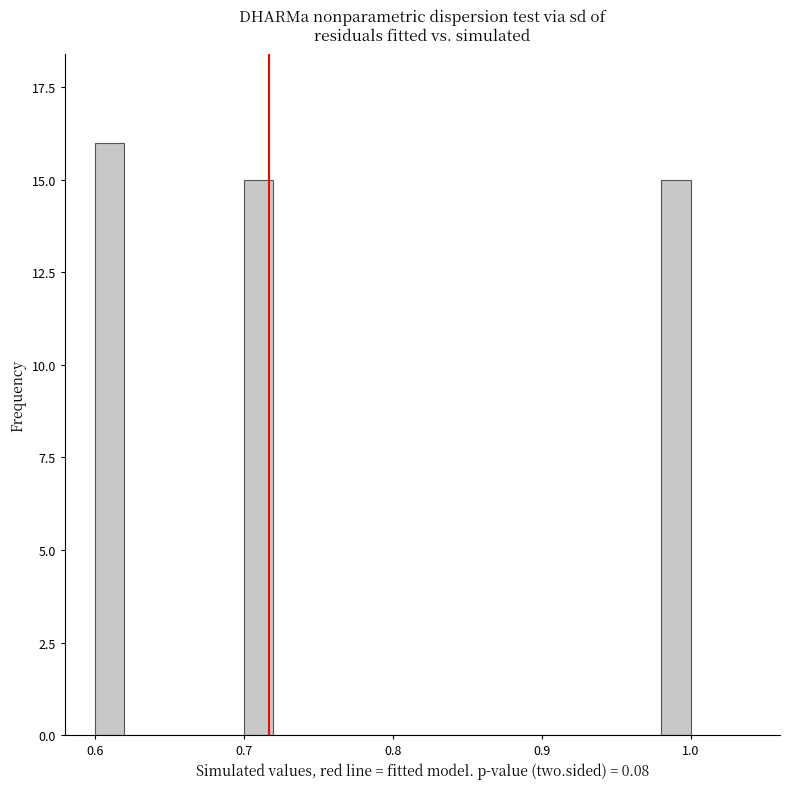

Around what value on the x-axis is the tallest bar? Give the approximate position of its centre, as read against the axis.

0.61